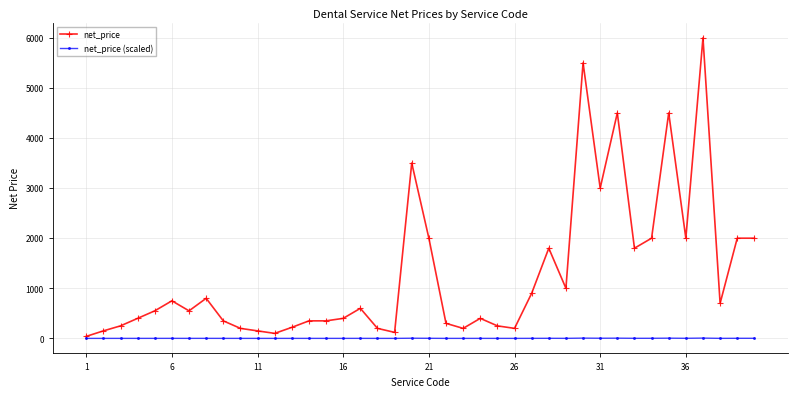

Does the chart display data point markers on the line(s)?

Yes